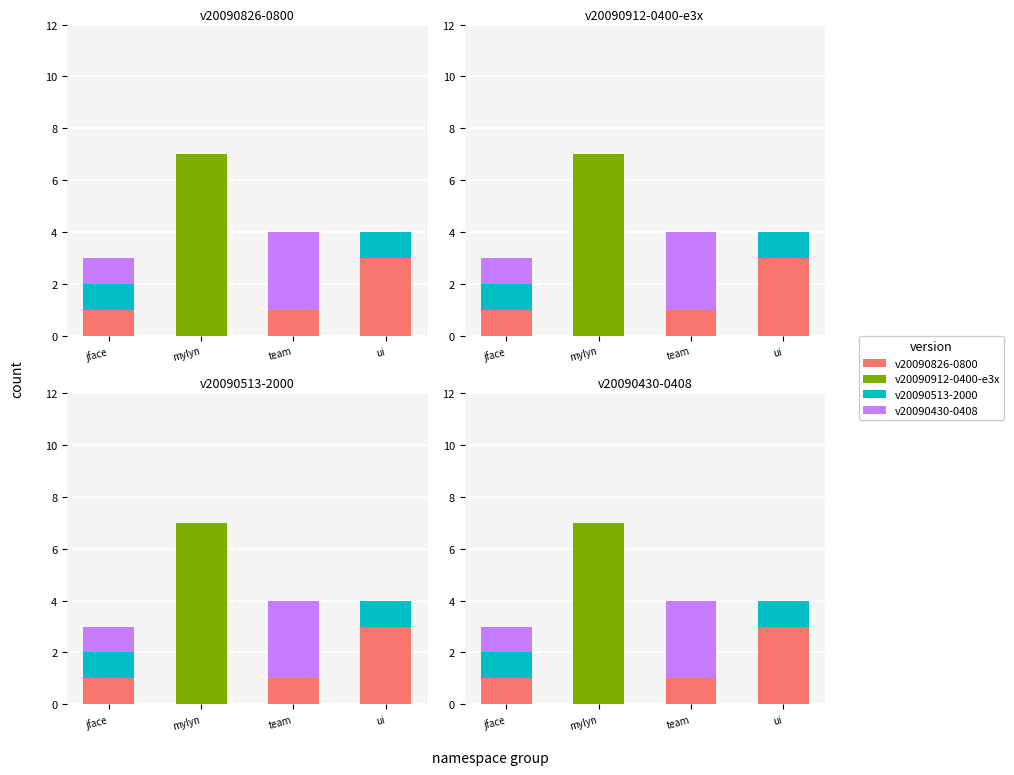

How many positive values does the v20090513-2000 series have?

2